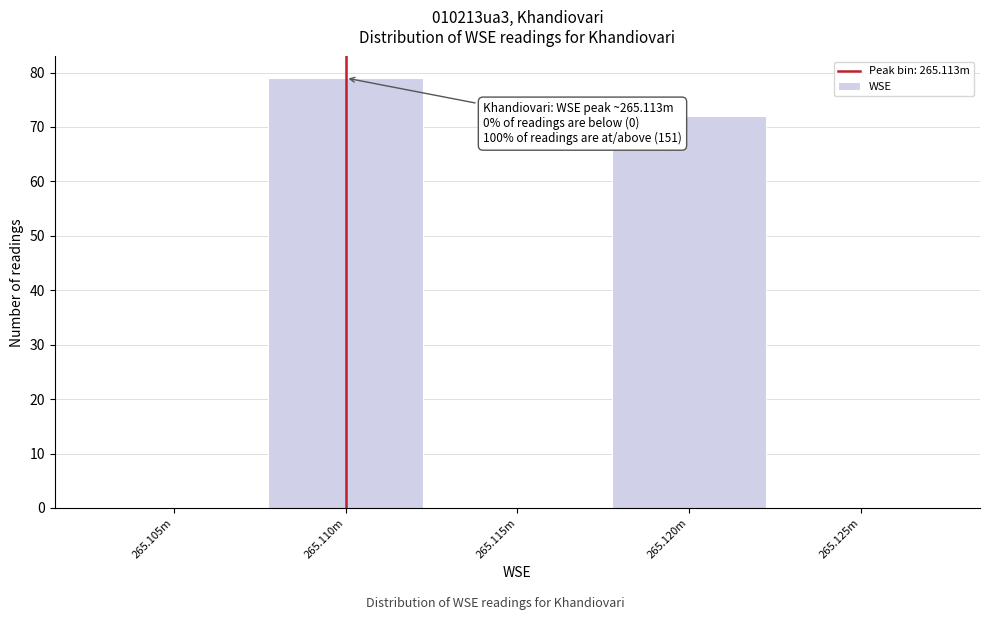

Reading left to right, what are all the values shown in this chart?

265.105m=0	265.110m=79	265.115m=0	265.120m=72	265.125m=0